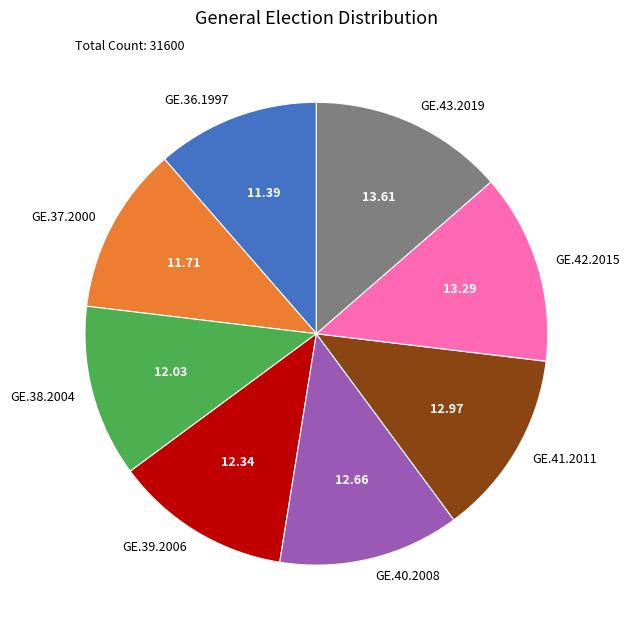

Does any single category account for the majority?

No